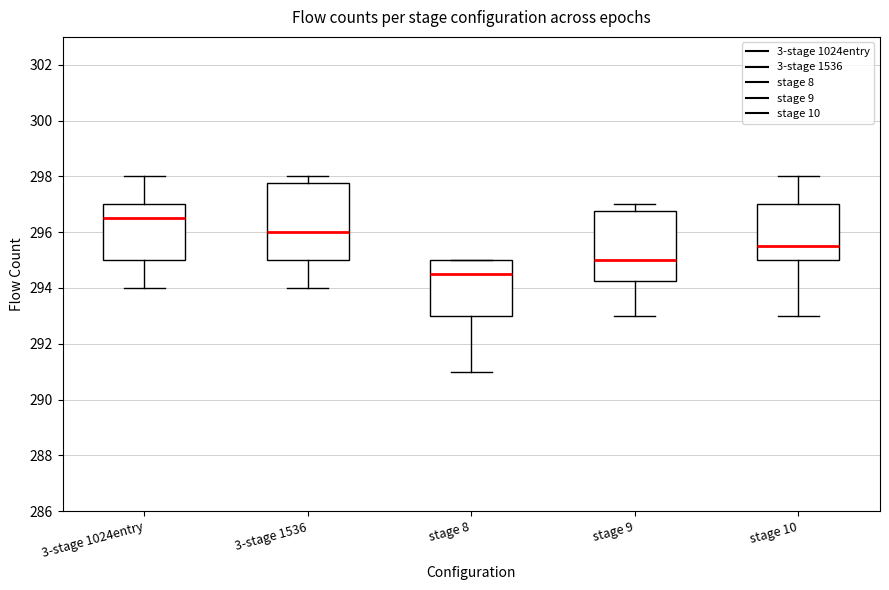

Reading left to right, read every box against the y-axis: the position of its median line, the range the box covers, and the ends of its whiskers. The values are not printed on the chart, so give them approximately, as read against the axis.

3-stage 1024entry: median 296.6, box 295.0 to 297.0, whiskers 294.0 to 298.0
3-stage 1536: median 296.0, box 295.0 to 297.8, whiskers 294.0 to 298.0
stage 8: median 294.6, box 293.0 to 295.0, whiskers 291.0 to 295.0
stage 9: median 295.0, box 294.2 to 296.8, whiskers 293.0 to 297.0
stage 10: median 295.6, box 295.0 to 297.0, whiskers 293.0 to 298.0